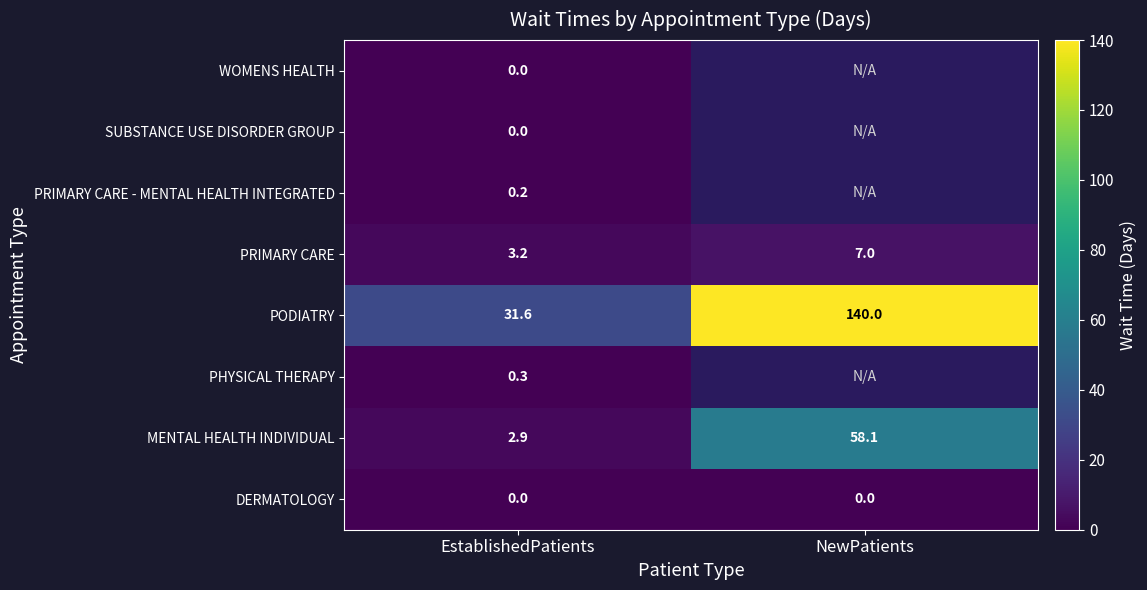

True or false: DERMATOLOGY has a value of 0.0 at NewPatients.

True